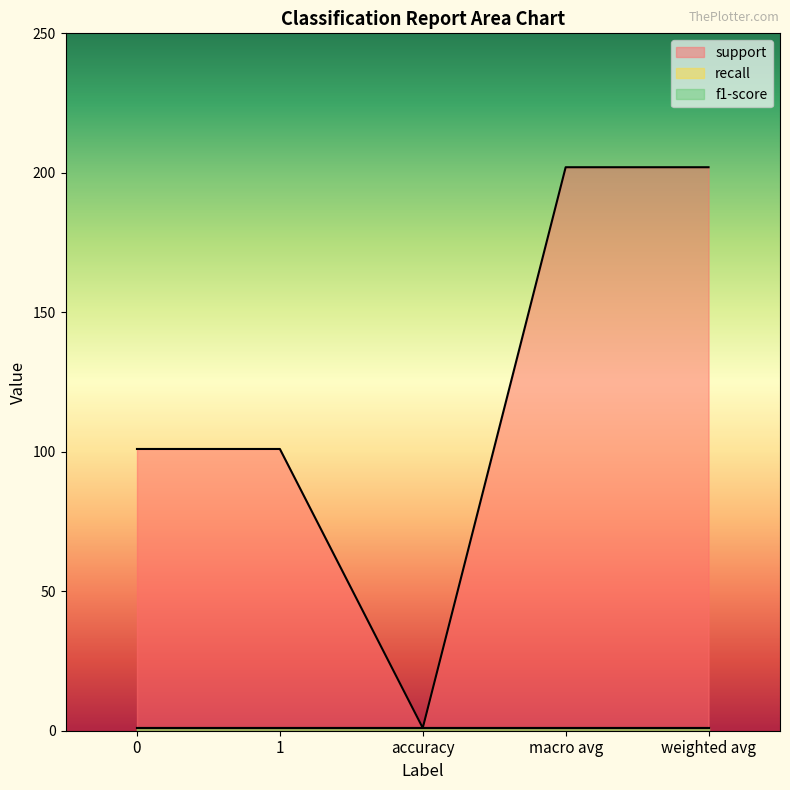

What is the label of the 2nd point from the right?

macro avg